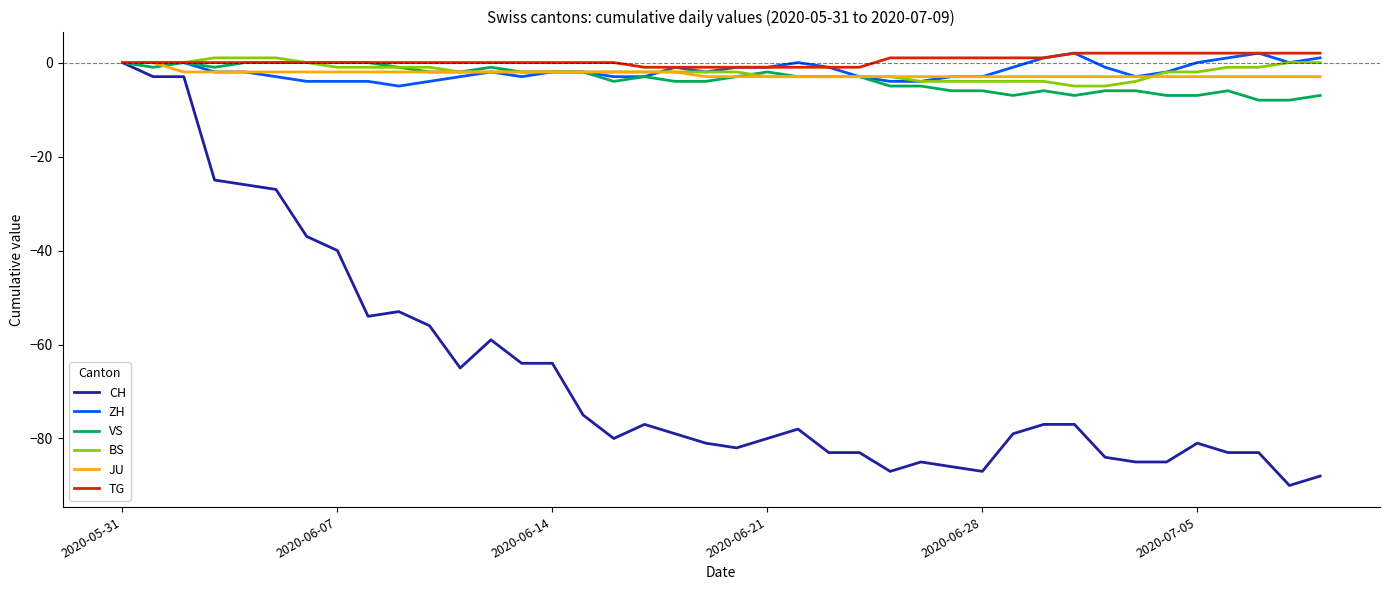

What is the minimum value for CH?

-90